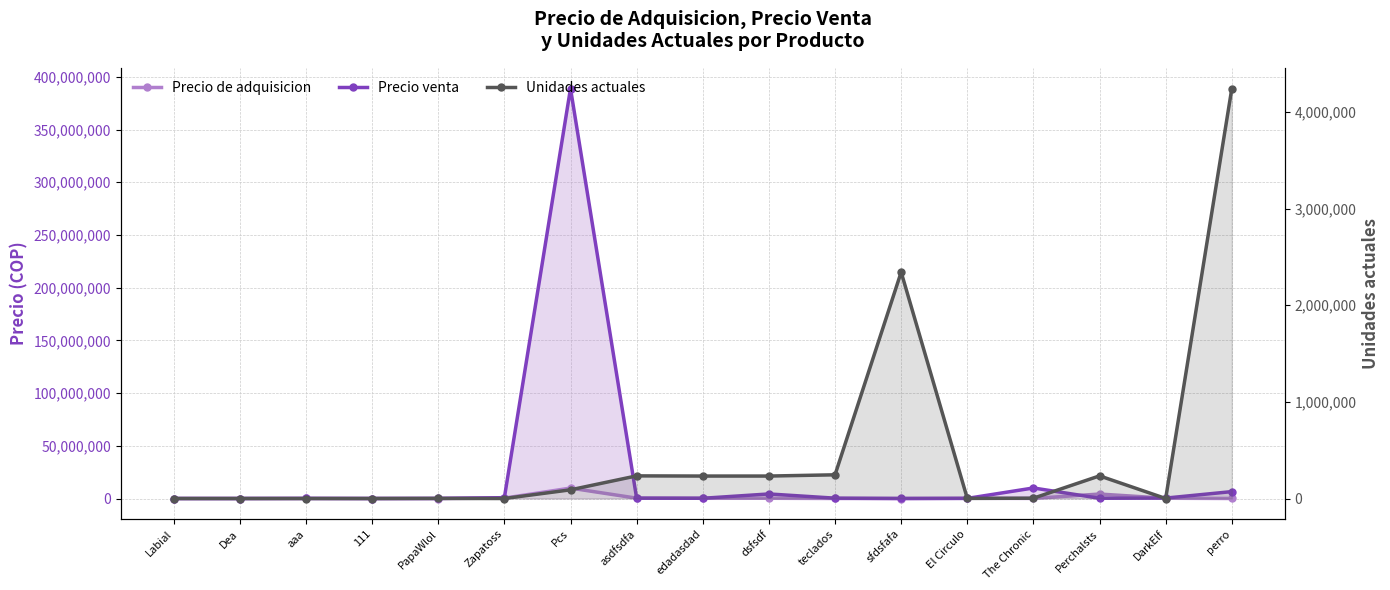

Rank the series at dsfsdf from highest to lowest value.

Precio venta, Precio de adquisicion, Unidades actuales